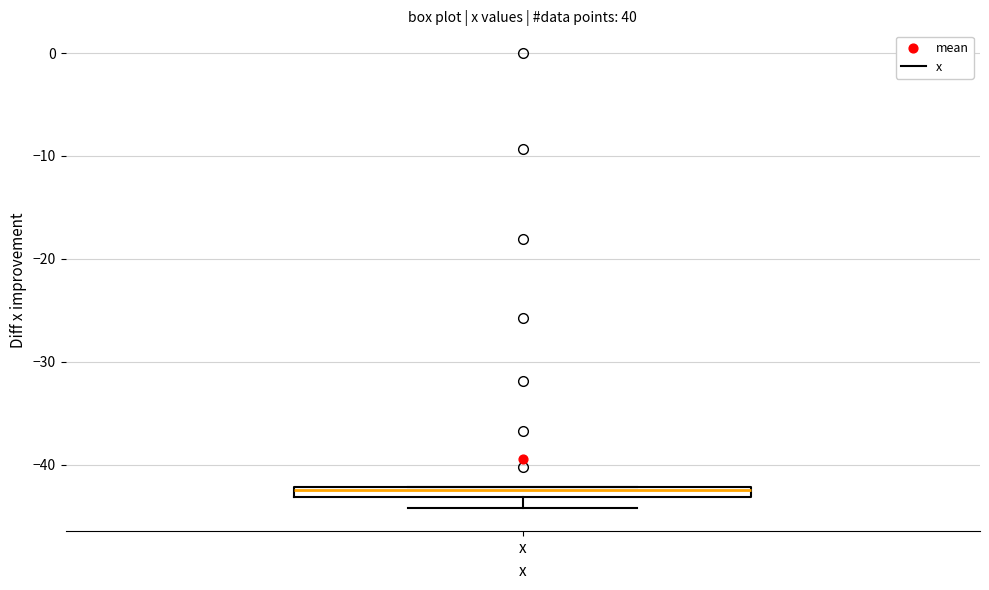

Where is the upper edge of the box for x on the y-axis? The values are not printed on the chart, so give them approximately, as read against the axis.

-42